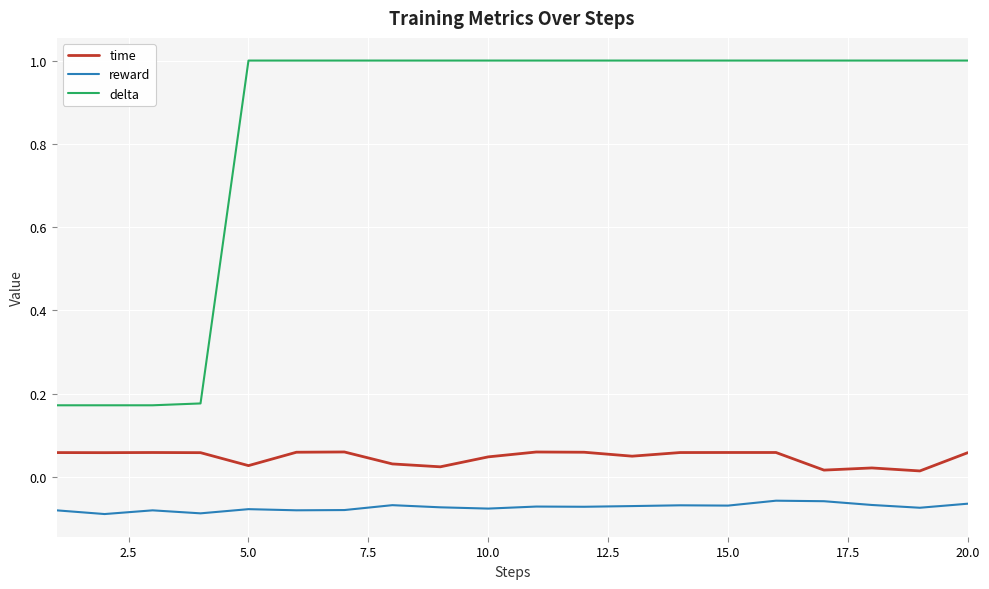

True or false: delta and reward intersect in this chart.

False